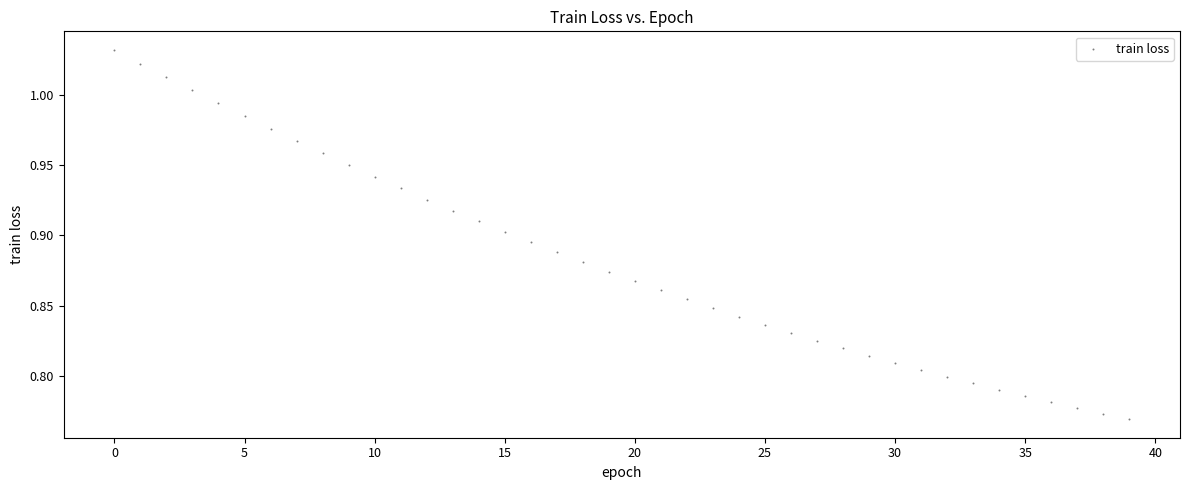

What is the range of Y values (max minus min)?

0.3